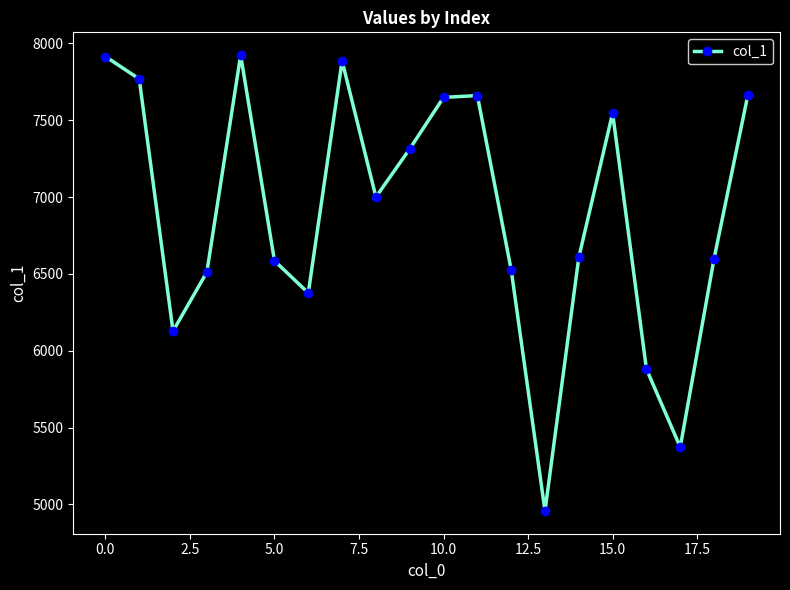

What is the value of the 5th point from the left?

7923